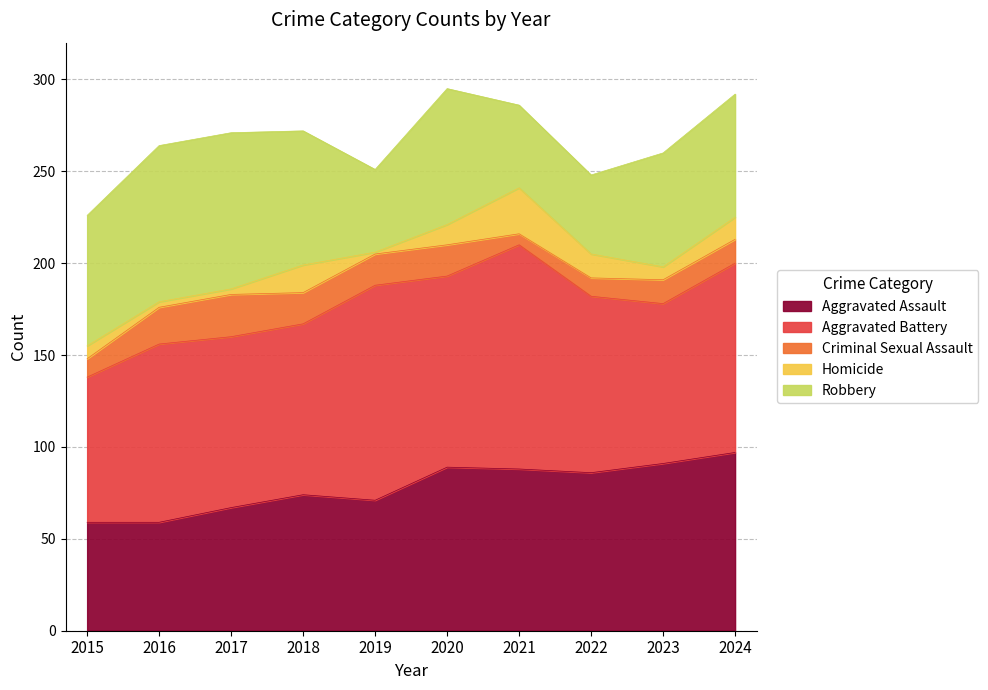

What is the spread (max minus min) of values at 2021?

116